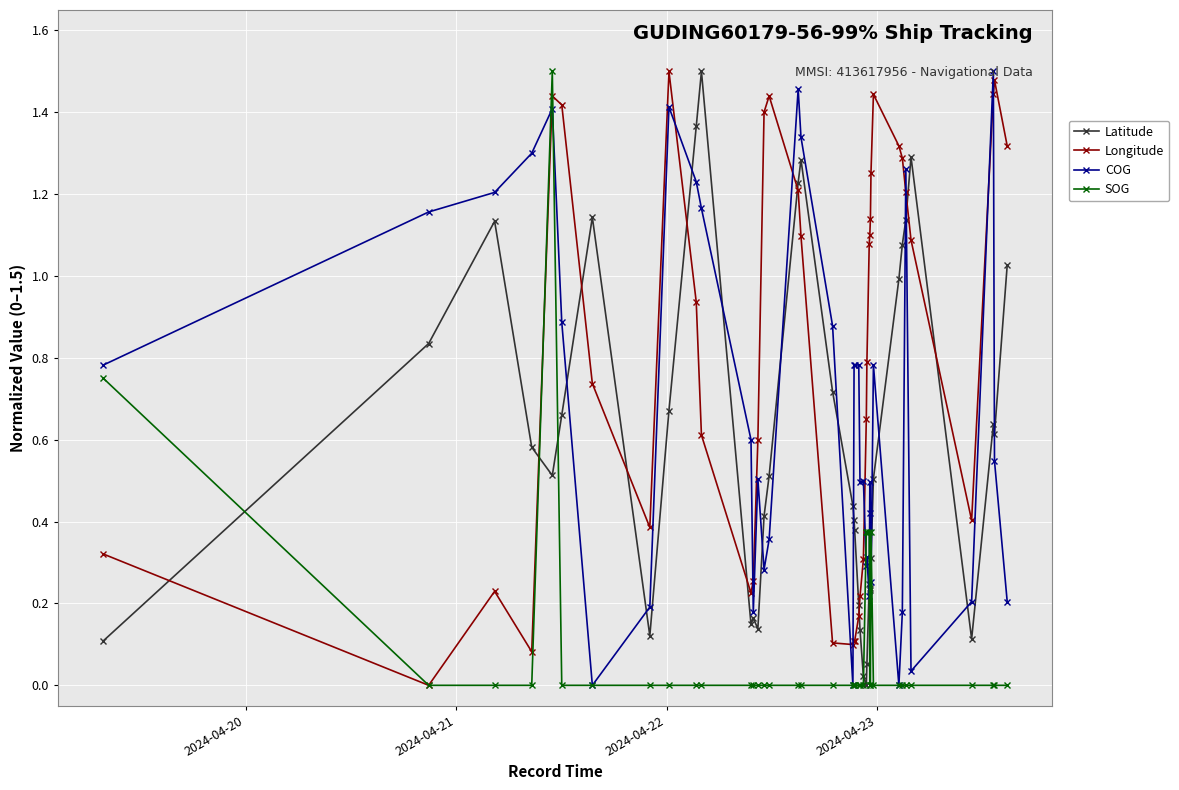

Which series has the largest total across all categories?

Longitude